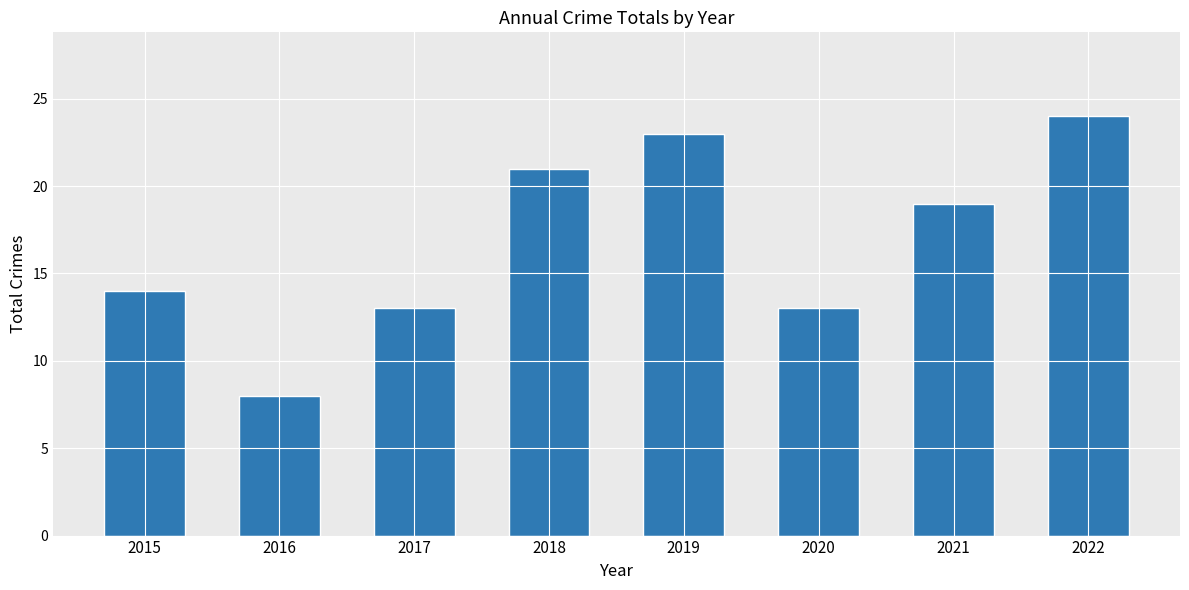

At which label is the value closest to 16?

2015